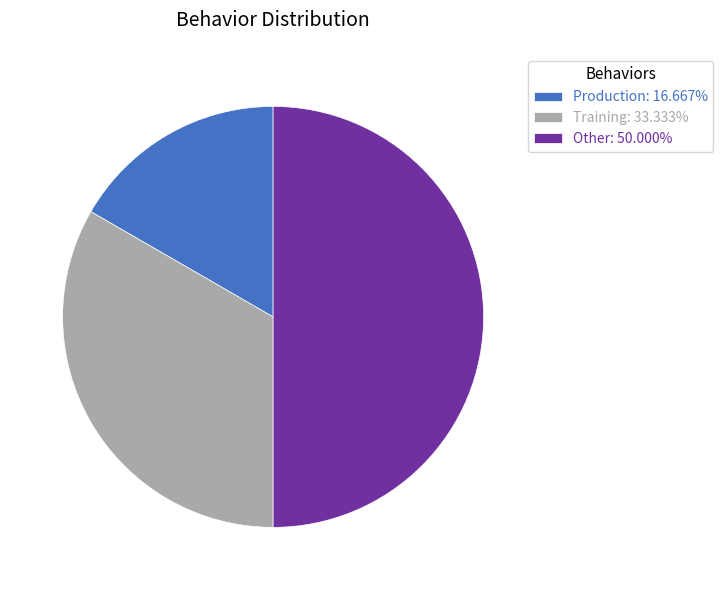

What is the ratio of the value at Other: 50.000% to the value at Training: 33.333%?

1.5